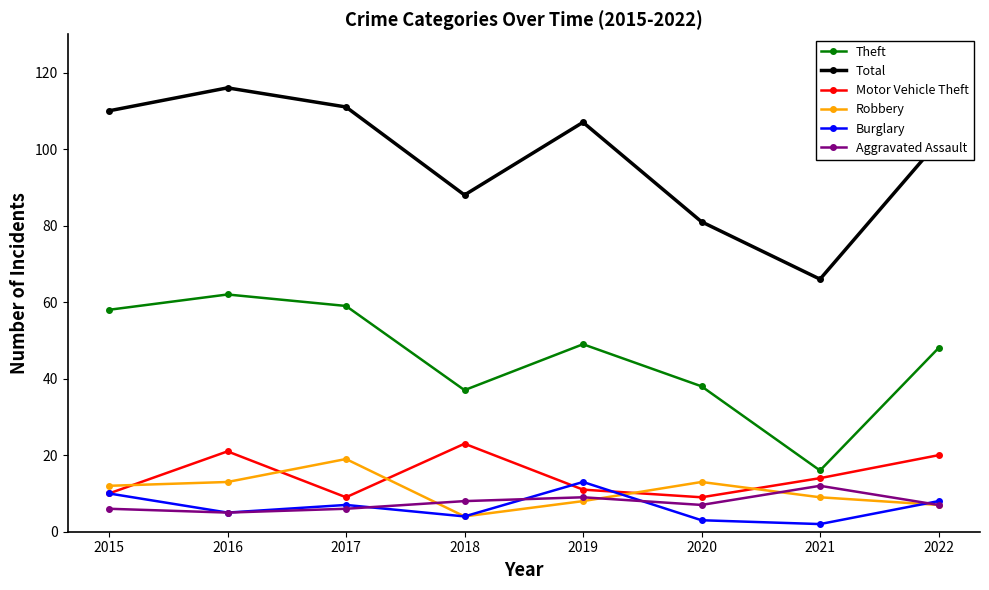

Which series ends up on top after the final intersection of Robbery and Motor Vehicle Theft?

Motor Vehicle Theft